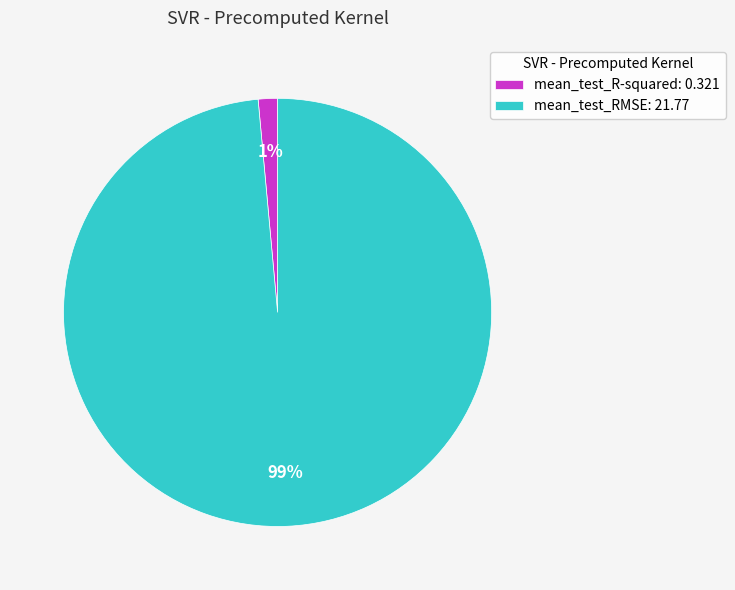

Is there a majority slice in this chart?

Yes